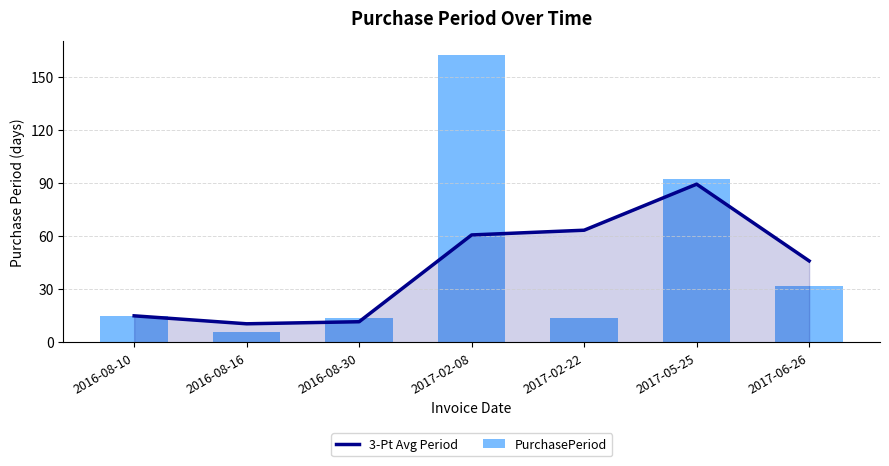

What is the difference between the maximum and second lowest values in the PurchasePeriod series?

148.0